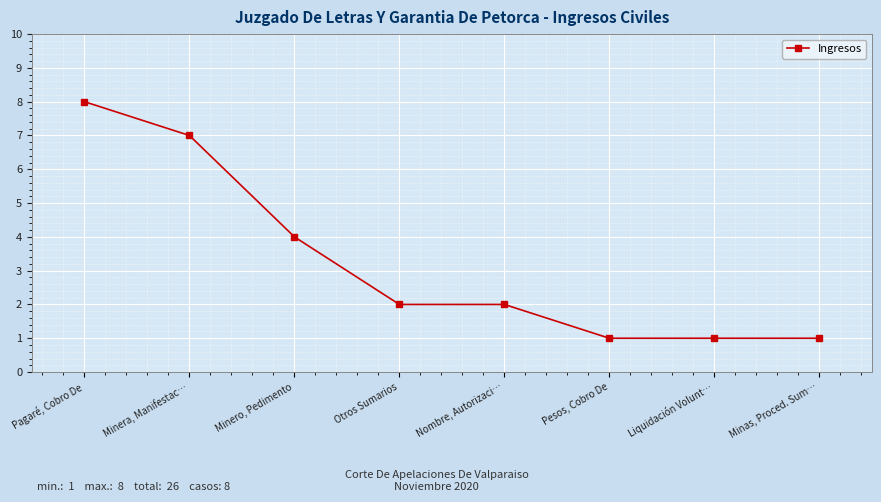

What is the sum of the values at Otros Sumarios and Pesos, Cobro De?

3